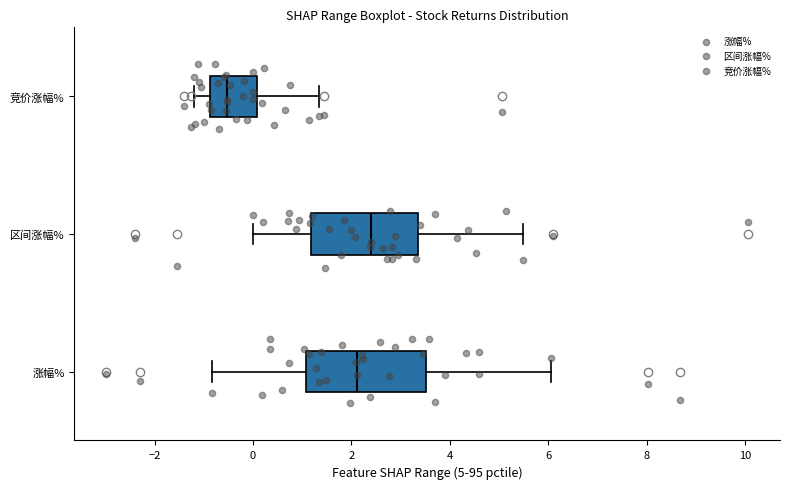

Reading bottom to top, transcribe this box plot: for each box, give where its median line is, the range the box spans, and where its two whiskers end, as read against the x-axis. The values are not printed on the chart, so give them approximately, as read against the axis.

涨幅%: median 2.2, box 1.0 to 3.6, whiskers -0.8 to 6.0
区间涨幅%: median 2.4, box 1.2 to 3.4, whiskers 0.0 to 5.4
竞价涨幅%: median -0.6, box -0.8 to 0.0, whiskers -1.2 to 1.4